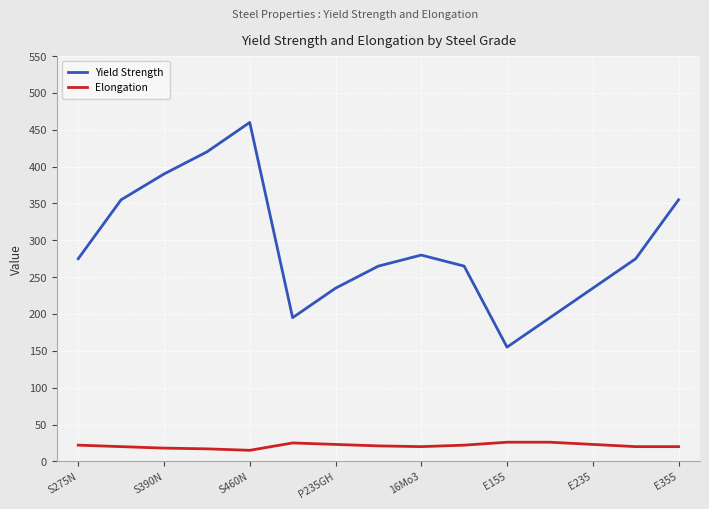

What is the lowest value of the Elongation series?

15